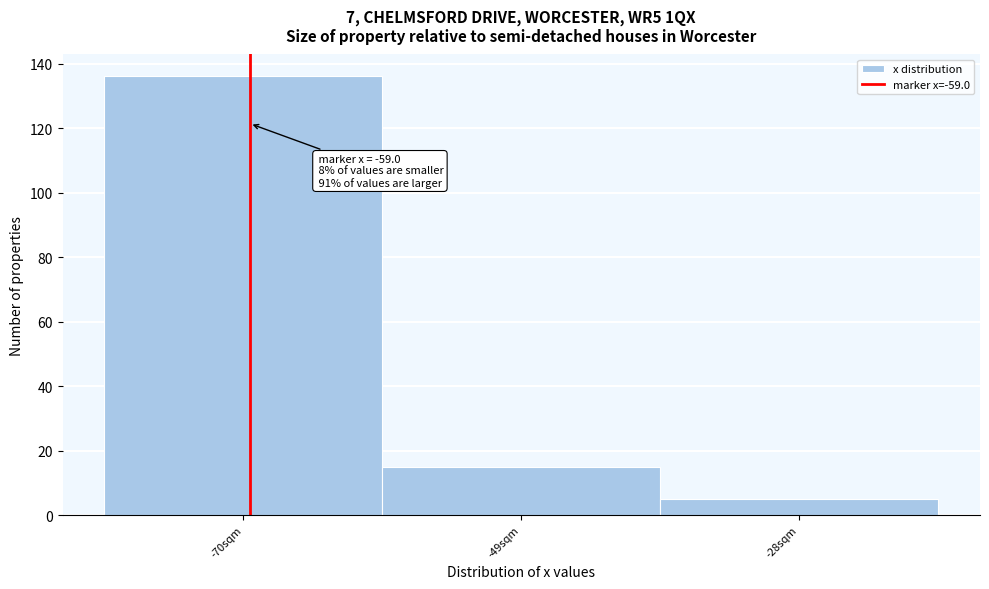

Reading right to left, list all the values displayed in this chart.

-28sqm=5	-49sqm=15	-70sqm=136